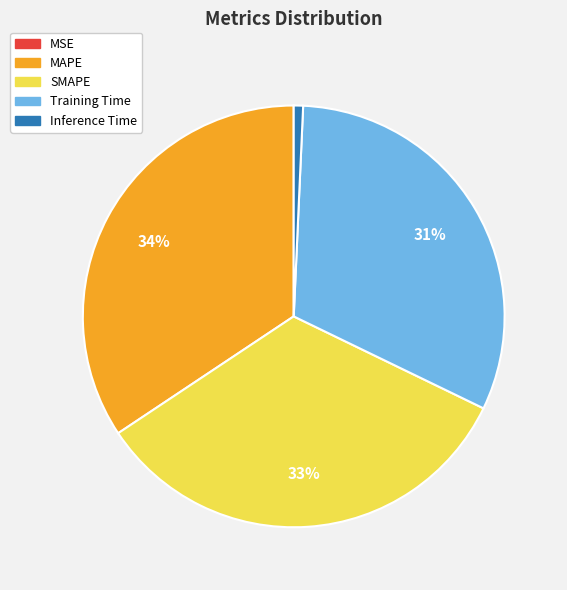

To the nearest percent, what is the combined percentage of Inference Time and Training Time?

32%